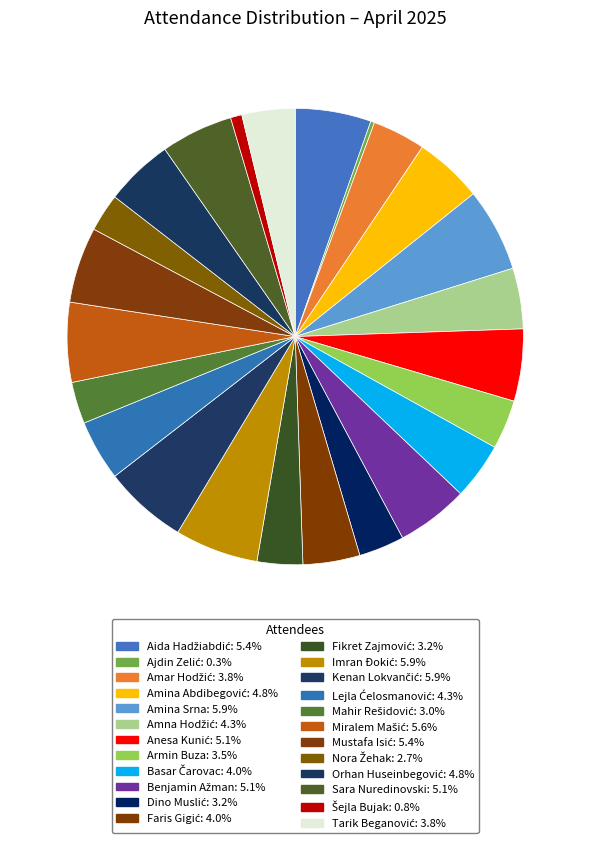

Which category has the smallest portion of the pie?

Ajdin Zelić